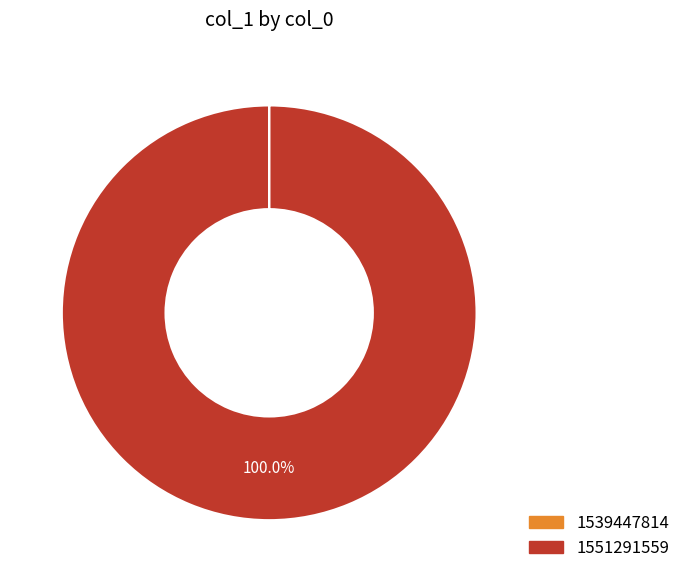

Which category accounts for the majority?

1551291559